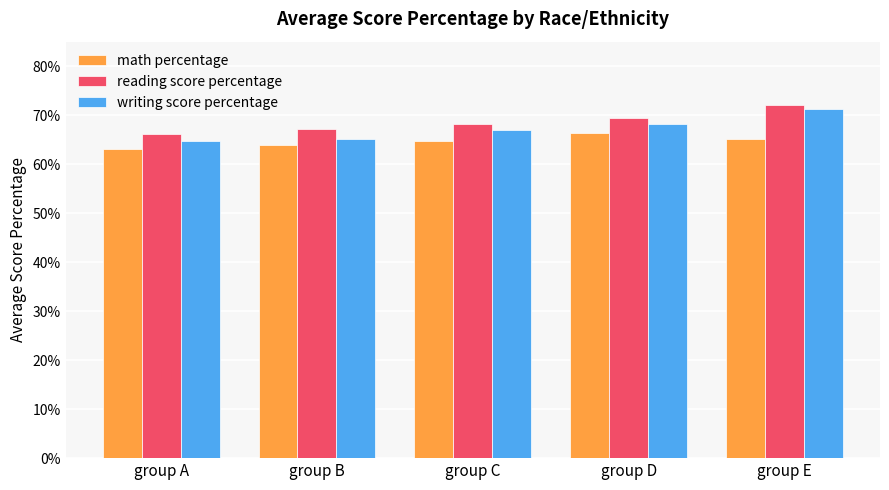

What are all the series names shown in the legend?

math percentage, reading score percentage, writing score percentage